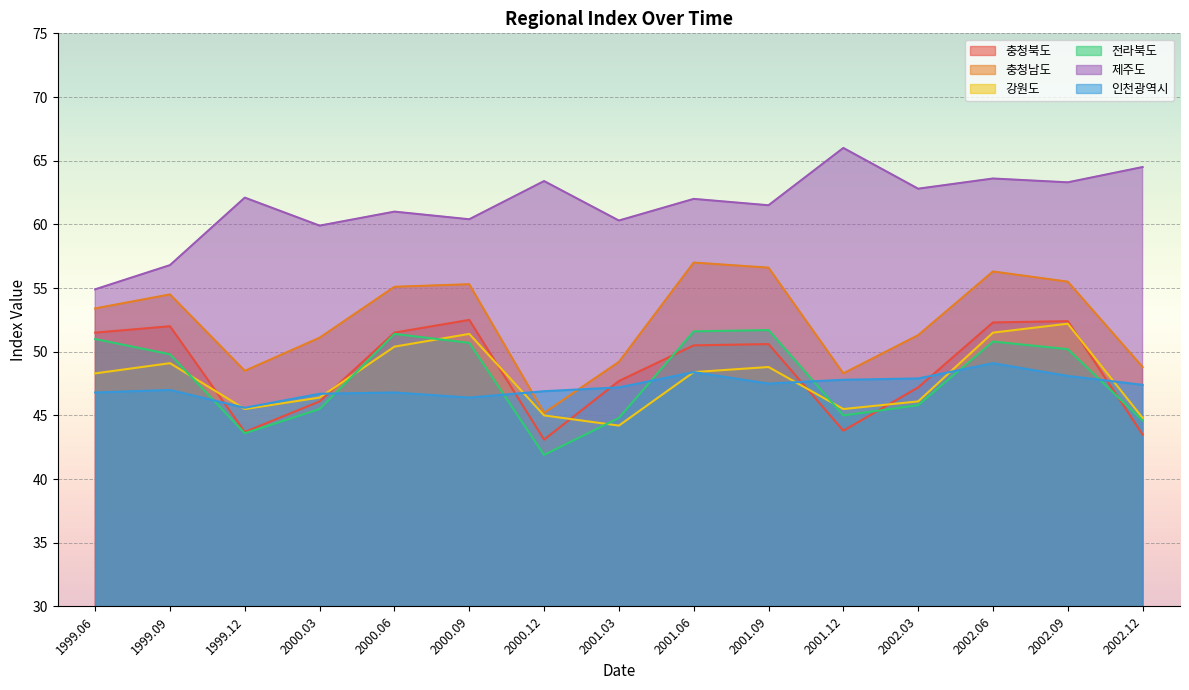

At which category is the sum across all series the highest?

2002.06